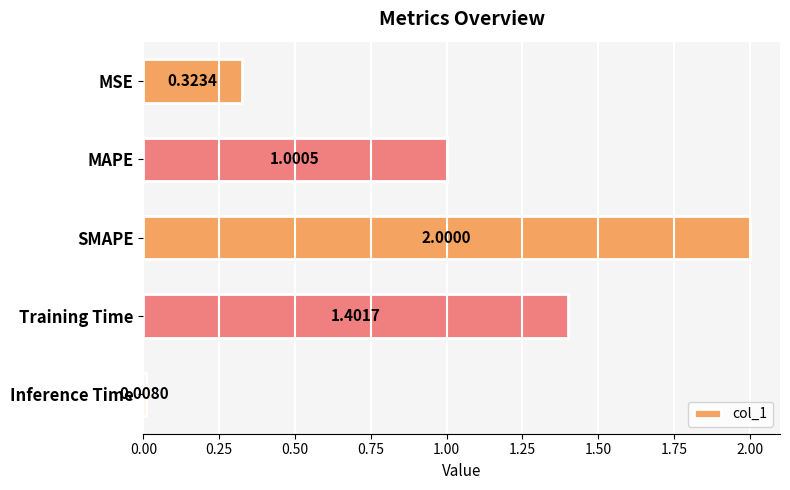

Does the chart contain any negative values?

No